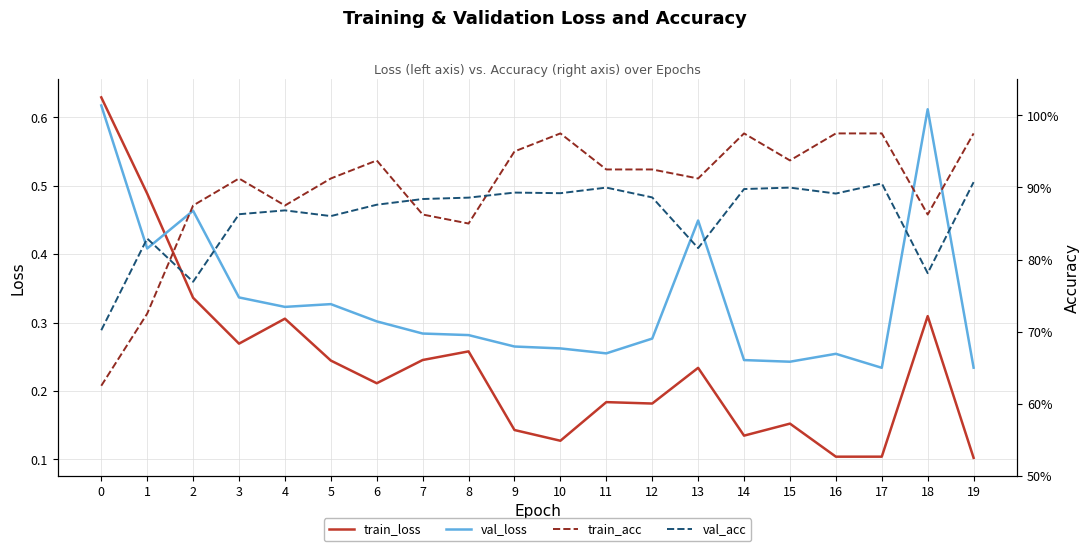

Is it true that val_loss equals 0.6 at 18?

True